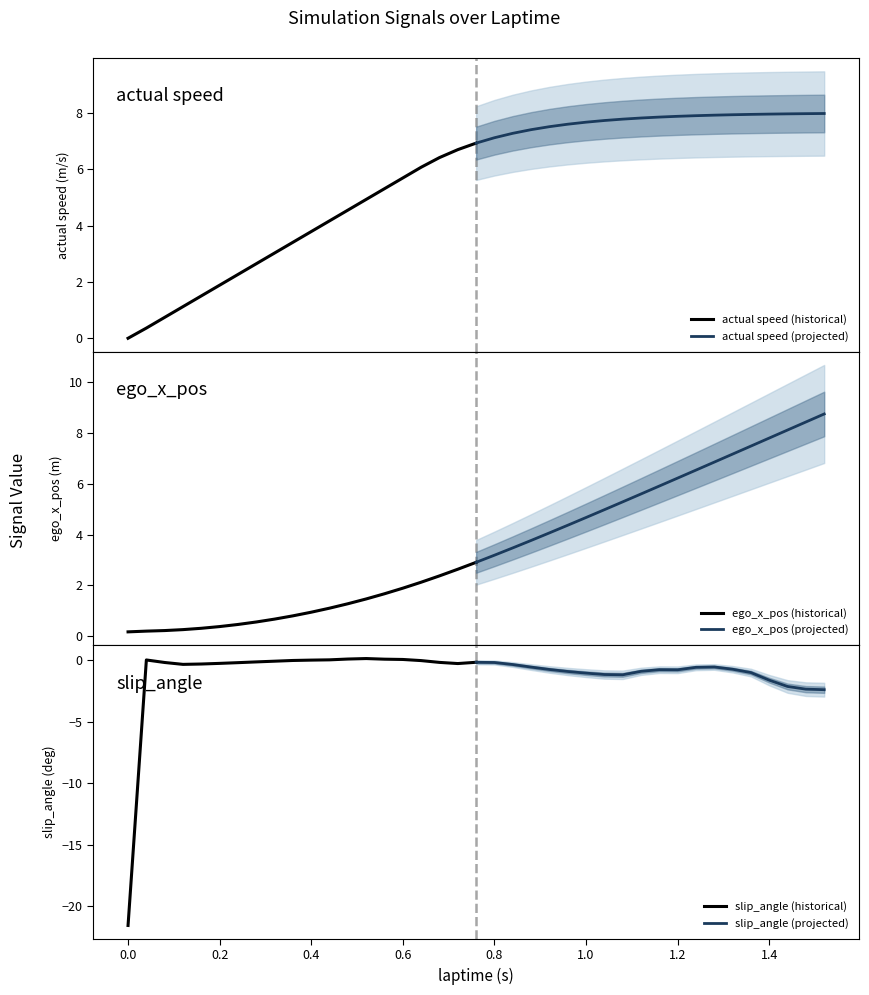

Does the chart have visible grid lines?

No